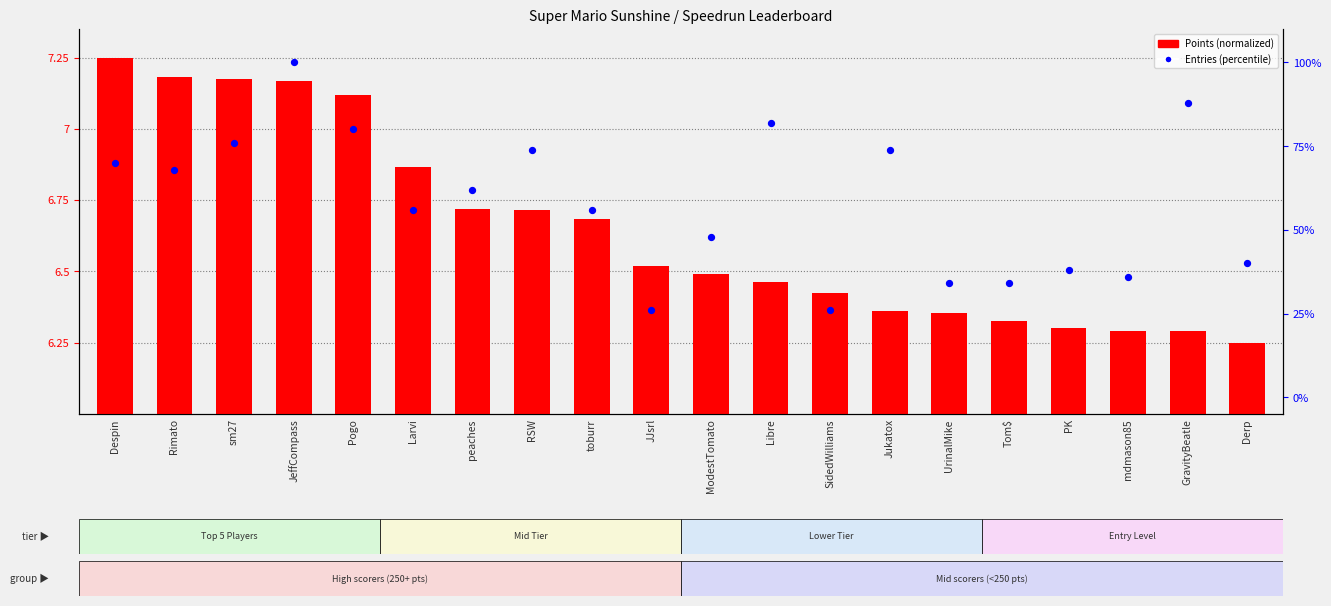

Which series has the largest Y range (max minus min)?

Entries (percentile)